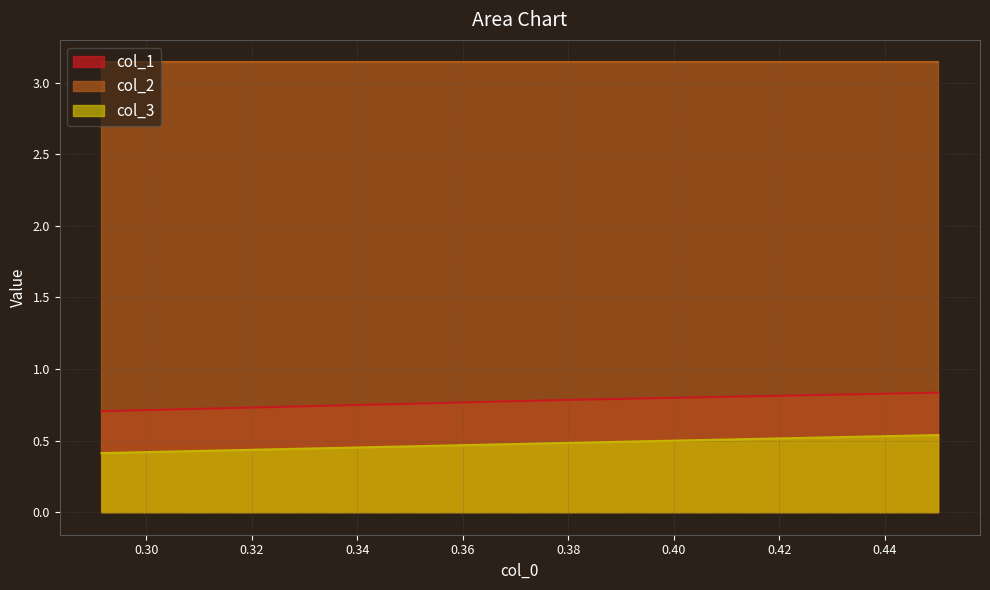

Which series has the largest range (max minus min)?

col_1